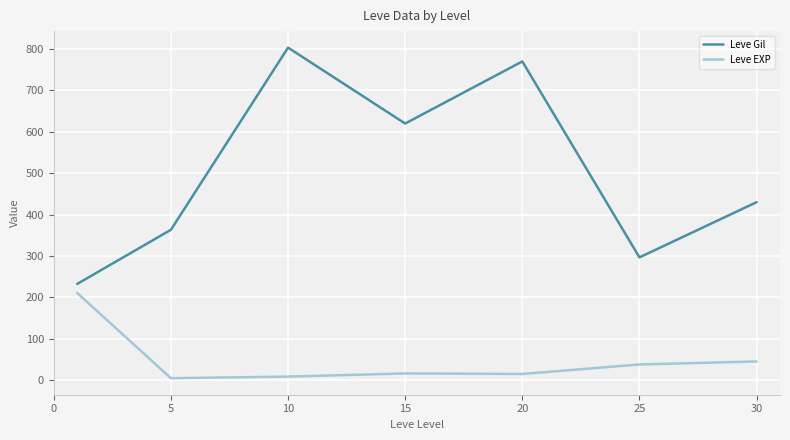

What is the highest value of the Leve EXP series?

210.7